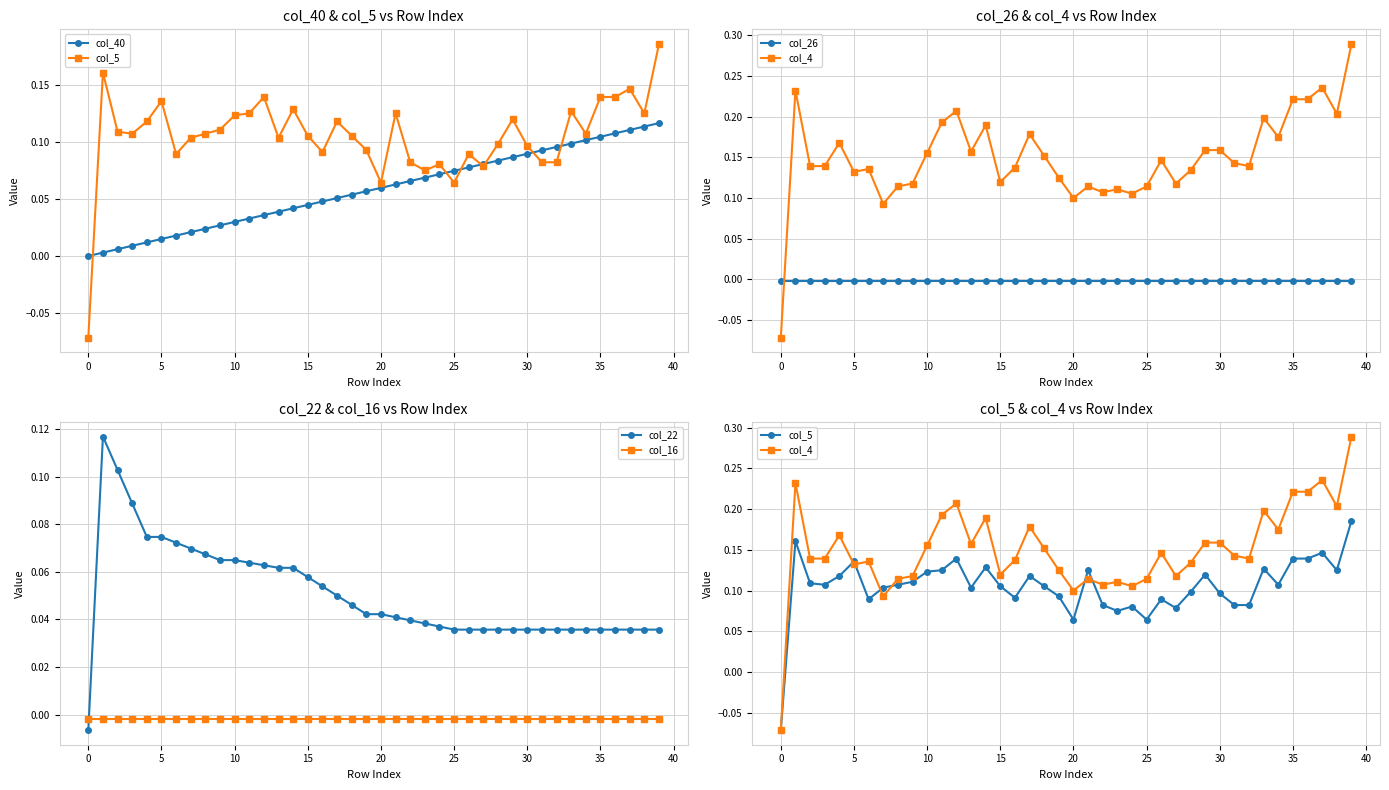

Reading right to left, list all the values displayed in this chart.

col_40: 0.1	0.1	0.1	0.1	0.1	0.1	0.1	0.1	0.1	0.1	0.1	0.1	0.1	0.1	0.1	0.1	0.1	0.1	0.1	0.1	0.1	0.1	0.1	0.0	0.0	0.0	0.0	0.0	0.0	0.0	0.0	0.0	0.0	0.0	0.0	0.0	0.0	0.0	0.0	0.0
col_5: 0.2	0.1	0.1	0.1	0.1	0.1	0.1	0.1	0.1	0.1	0.1	0.1	0.1	0.1	0.1	0.1	0.1	0.1	0.1	0.1	0.1	0.1	0.1	0.1	0.1	0.1	0.1	0.1	0.1	0.1	0.1	0.1	0.1	0.1	0.1	0.1	0.1	0.1	0.2	-0.1
col_26: -0.0	-0.0	-0.0	-0.0	-0.0	-0.0	-0.0	-0.0	-0.0	-0.0	-0.0	-0.0	-0.0	-0.0	-0.0	-0.0	-0.0	-0.0	-0.0	-0.0	-0.0	-0.0	-0.0	-0.0	-0.0	-0.0	-0.0	-0.0	-0.0	-0.0	-0.0	-0.0	-0.0	-0.0	-0.0	-0.0	-0.0	-0.0	-0.0	-0.0
col_4: 0.3	0.2	0.2	0.2	0.2	0.2	0.2	0.1	0.1	0.2	0.2	0.1	0.1	0.1	0.1	0.1	0.1	0.1	0.1	0.1	0.1	0.2	0.2	0.1	0.1	0.2	0.2	0.2	0.2	0.2	0.1	0.1	0.1	0.1	0.1	0.2	0.1	0.1	0.2	-0.1
col_22: 0.0	0.0	0.0	0.0	0.0	0.0	0.0	0.0	0.0	0.0	0.0	0.0	0.0	0.0	0.0	0.0	0.0	0.0	0.0	0.0	0.0	0.0	0.0	0.1	0.1	0.1	0.1	0.1	0.1	0.1	0.1	0.1	0.1	0.1	0.1	0.1	0.1	0.1	0.1	-0.0
col_16: -0.0	-0.0	-0.0	-0.0	-0.0	-0.0	-0.0	-0.0	-0.0	-0.0	-0.0	-0.0	-0.0	-0.0	-0.0	-0.0	-0.0	-0.0	-0.0	-0.0	-0.0	-0.0	-0.0	-0.0	-0.0	-0.0	-0.0	-0.0	-0.0	-0.0	-0.0	-0.0	-0.0	-0.0	-0.0	-0.0	-0.0	-0.0	-0.0	-0.0